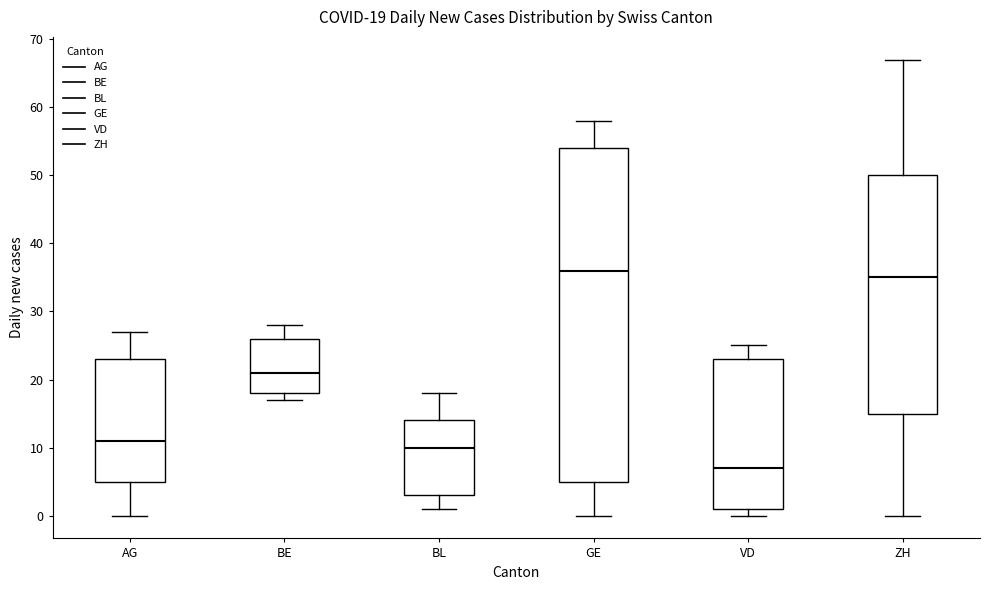

Comparing the boxes themselves (not the whiskers), which one is the tallest?

GE